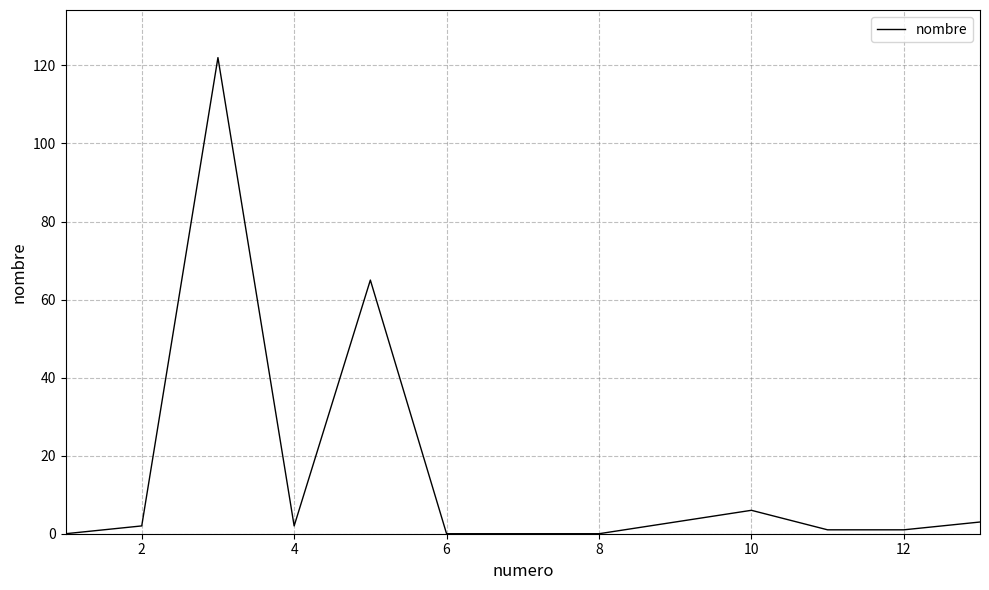

What is the difference between the maximum and minimum values?

122